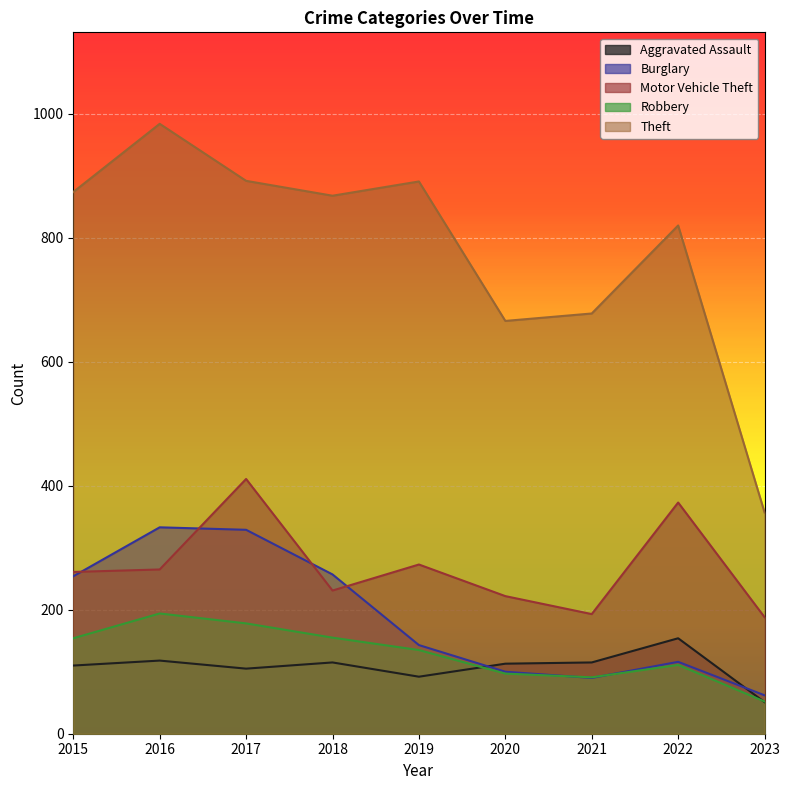

Is it true that Motor Vehicle Theft equals 261 at 2015?

True